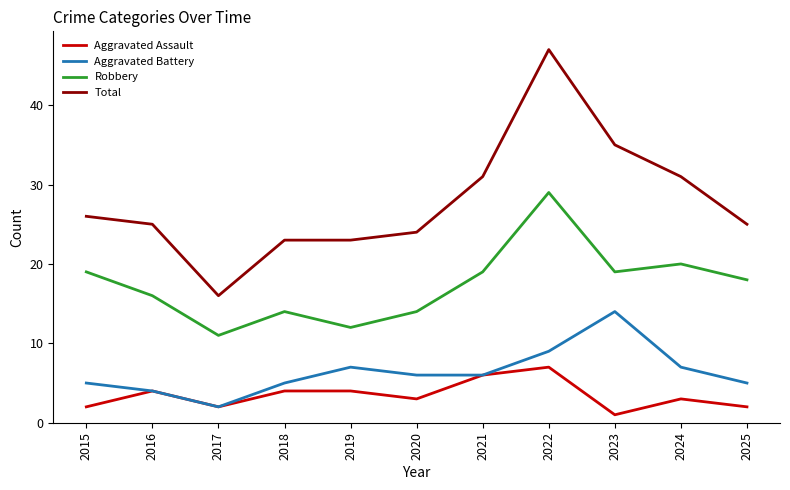

The Total series shows 11 at 2016. True or false?

False